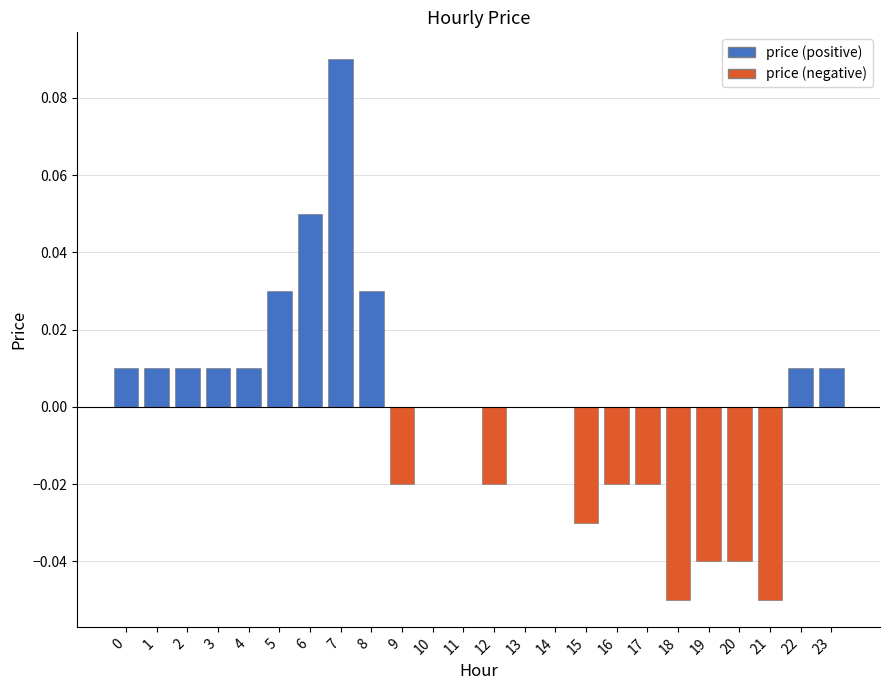

Which label corresponds to the largest value in the chart?

7